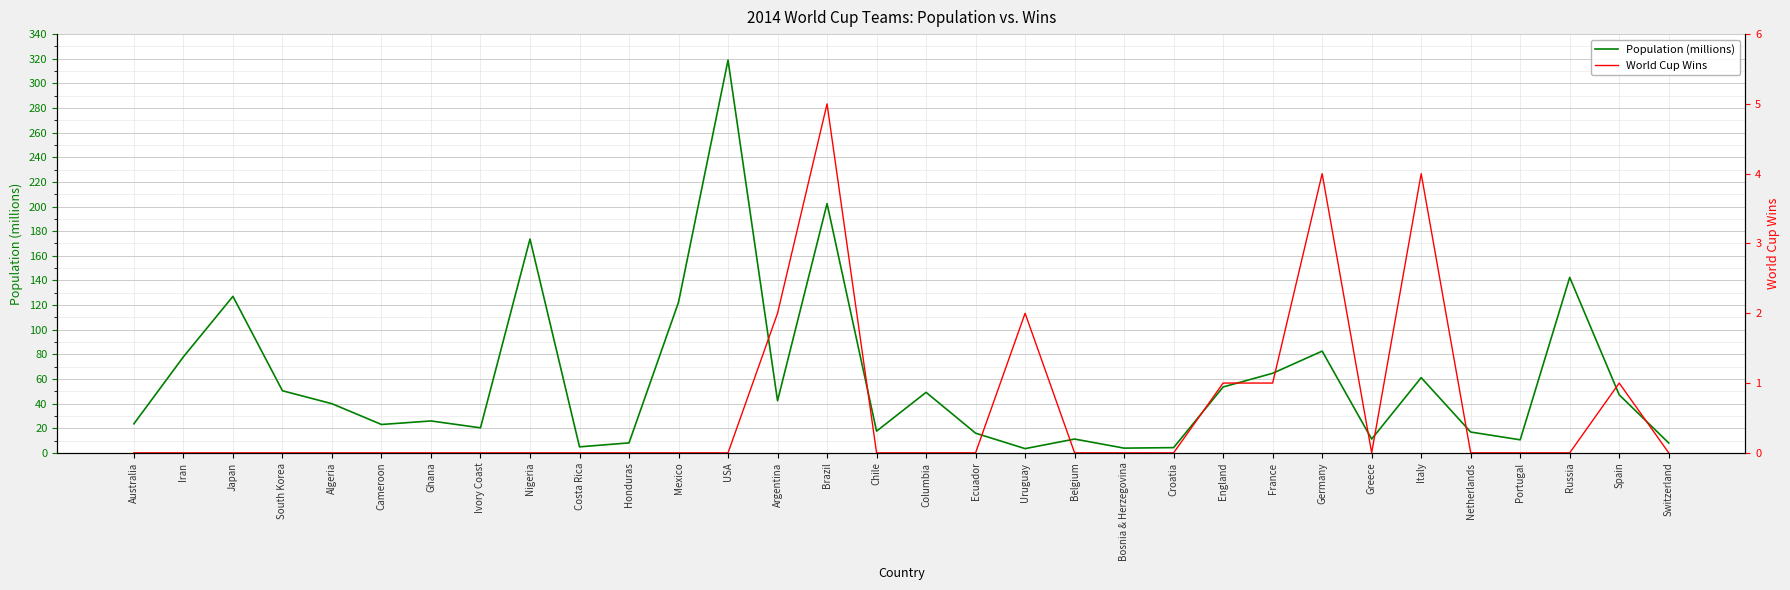

List the labels in order of Population (millions) value, largest first.

USA, Brazil, Nigeria, Russia, Japan, Mexico, Germany, Iran, France, Italy, England, South Korea, Columbia, Spain, Argentina, Algeria, Ghana, Australia, Cameroon, Ivory Coast, Chile, Netherlands, Ecuador, Belgium, Greece, Portugal, Honduras, Switzerland, Costa Rica, Croatia, Bosnia & Herzegovina, Uruguay